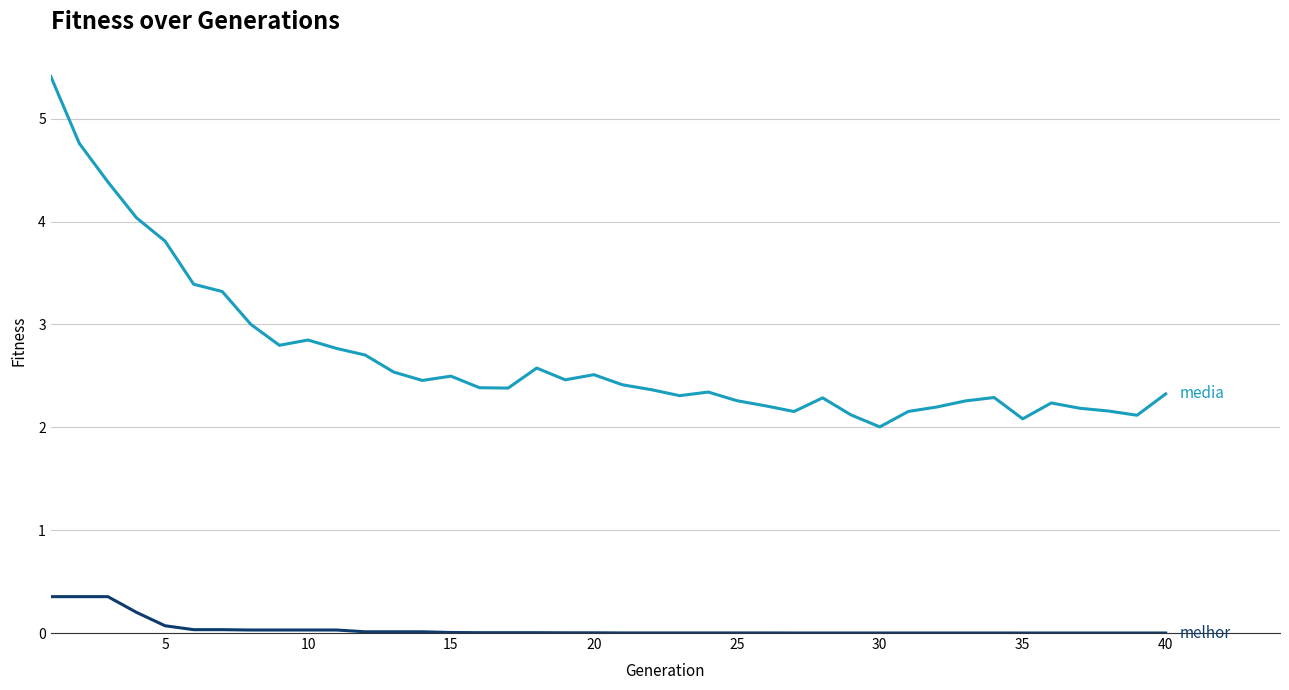

How many lines are shown in the chart?

2